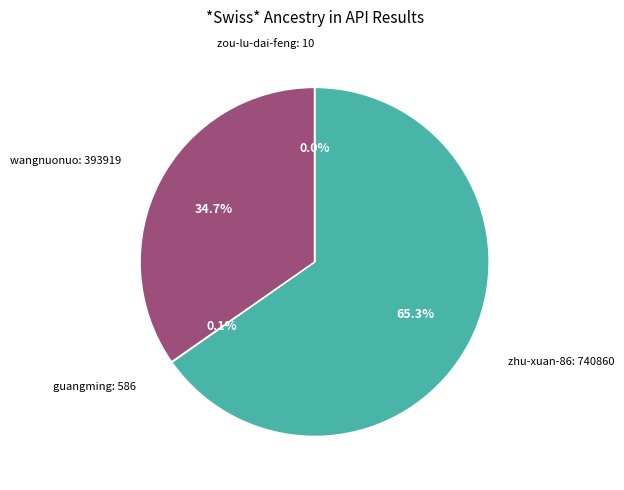

What is the largest slice in the pie chart?

zhu-xuan-86